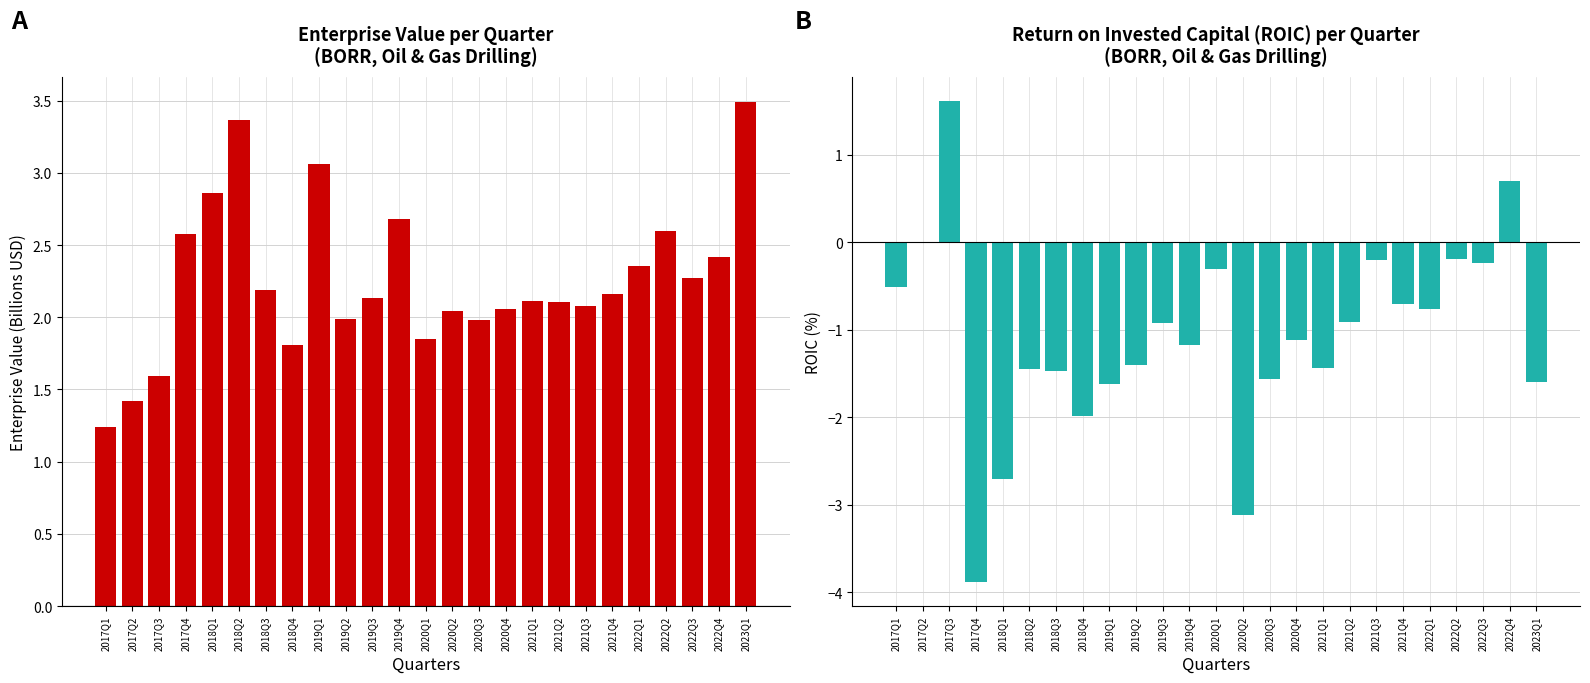

At which label does ROIC (%) first exceed -1?

2017Q1